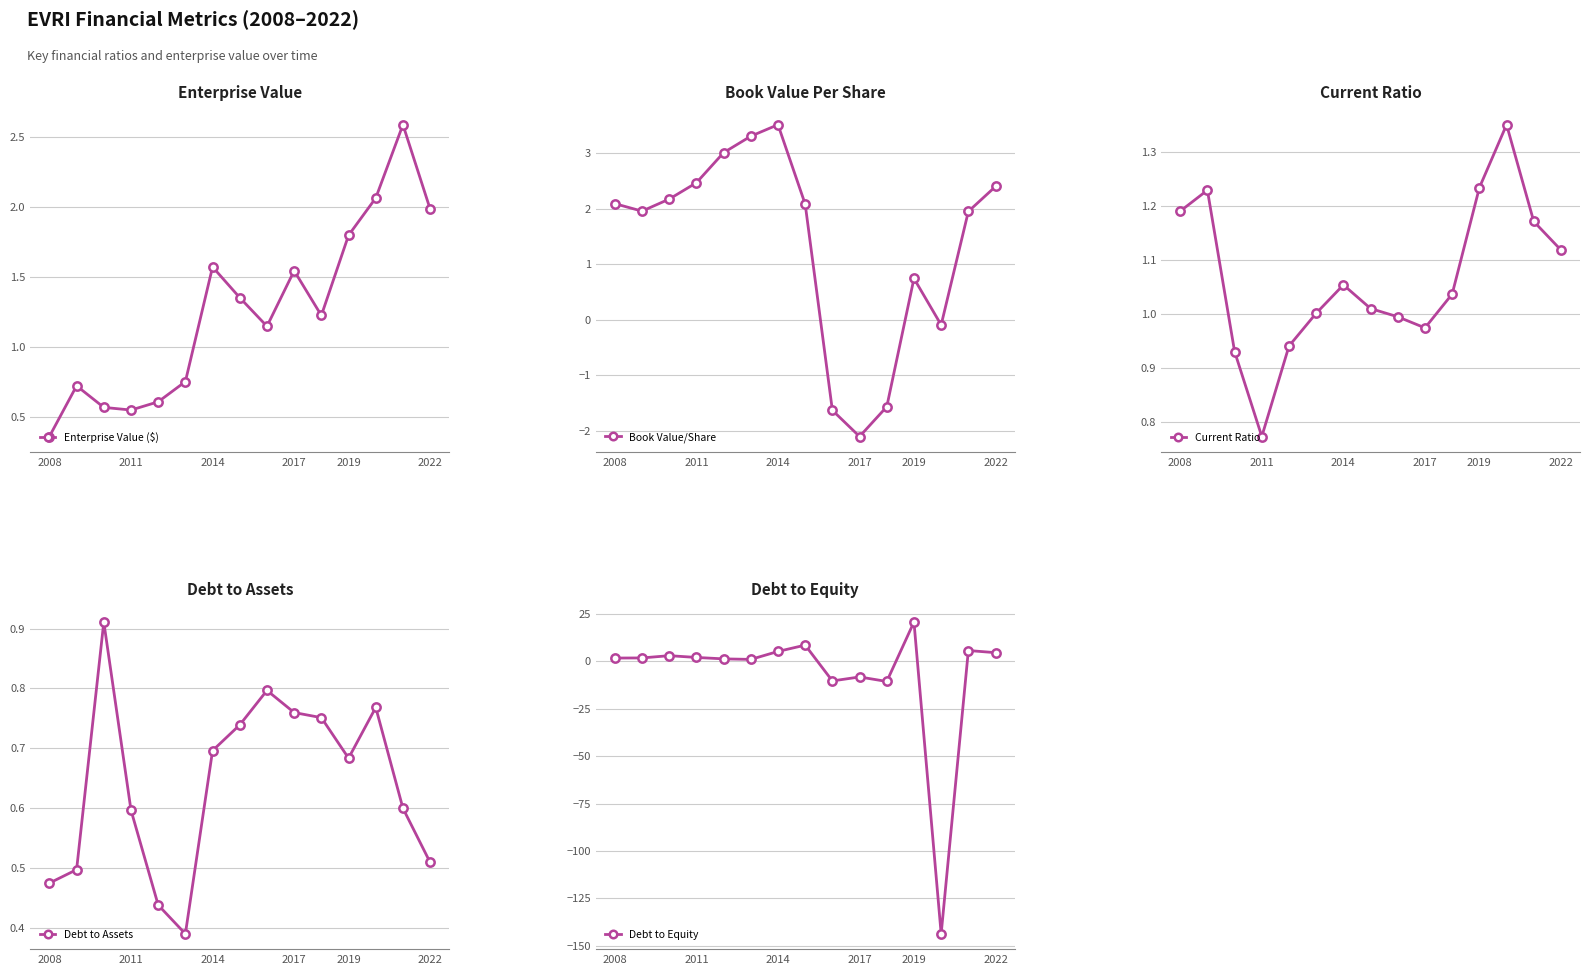

The value of Enterprise Value ($) at 2008 is 0.6. True or false?

False